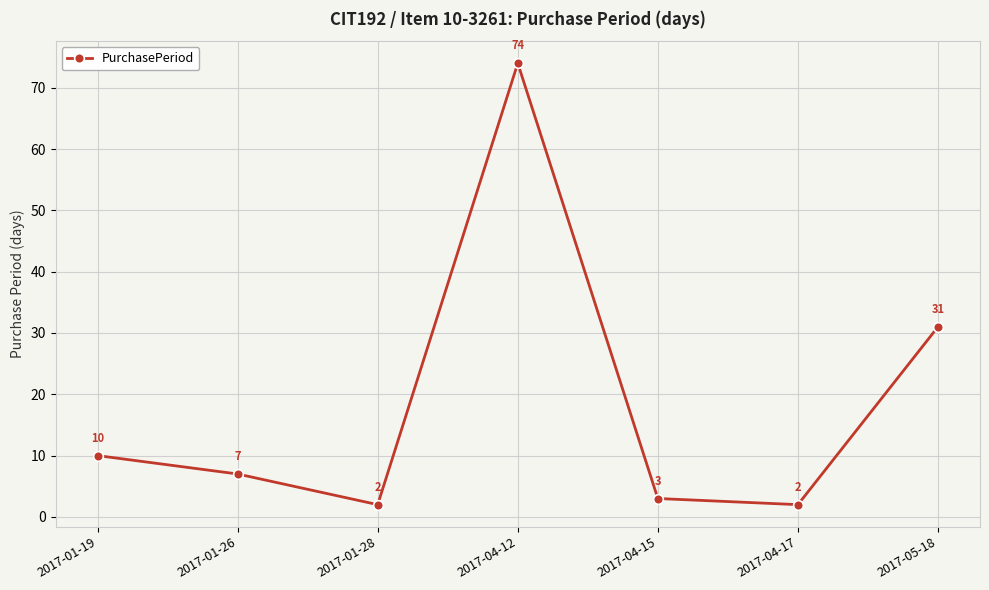

Approximately how many times larger is the value at 2017-04-12 compared to 2017-04-15?

24.7